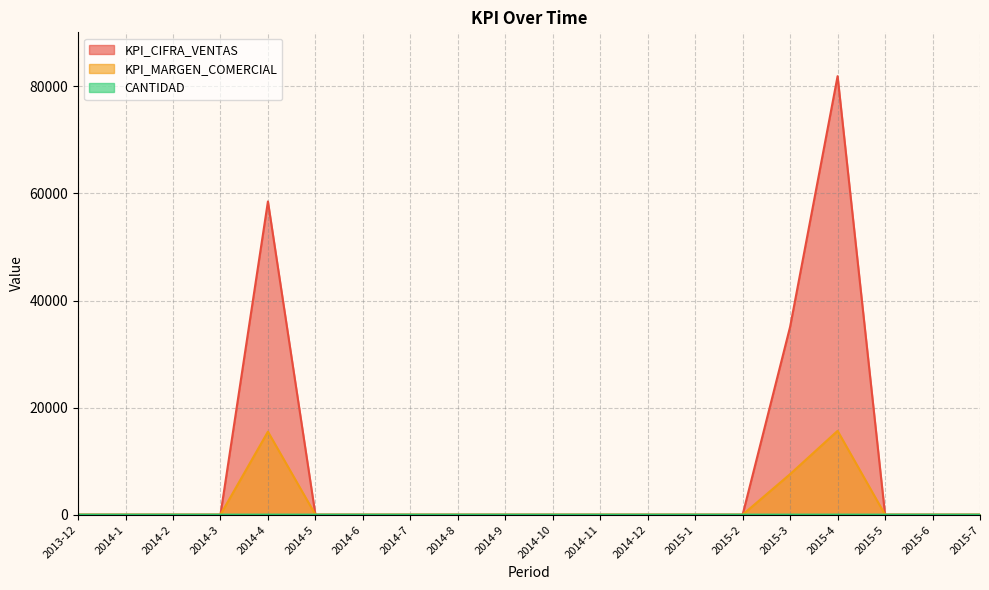

True or false: KPI_CIFRA_VENTAS has more than 0 interior local peaks.

True